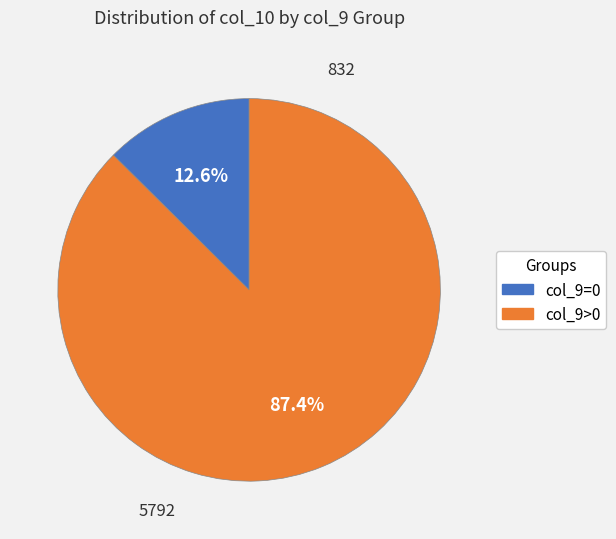

Does any single category account for the majority?

Yes